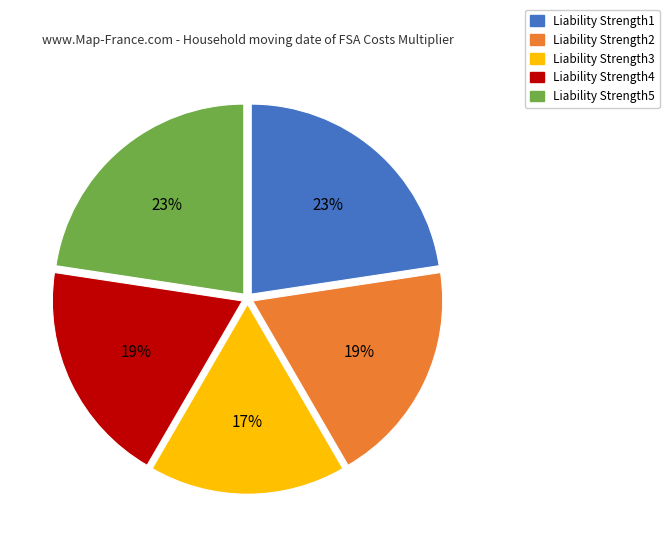

Is it true that Liability Strength1 is 28% of the pie?

False